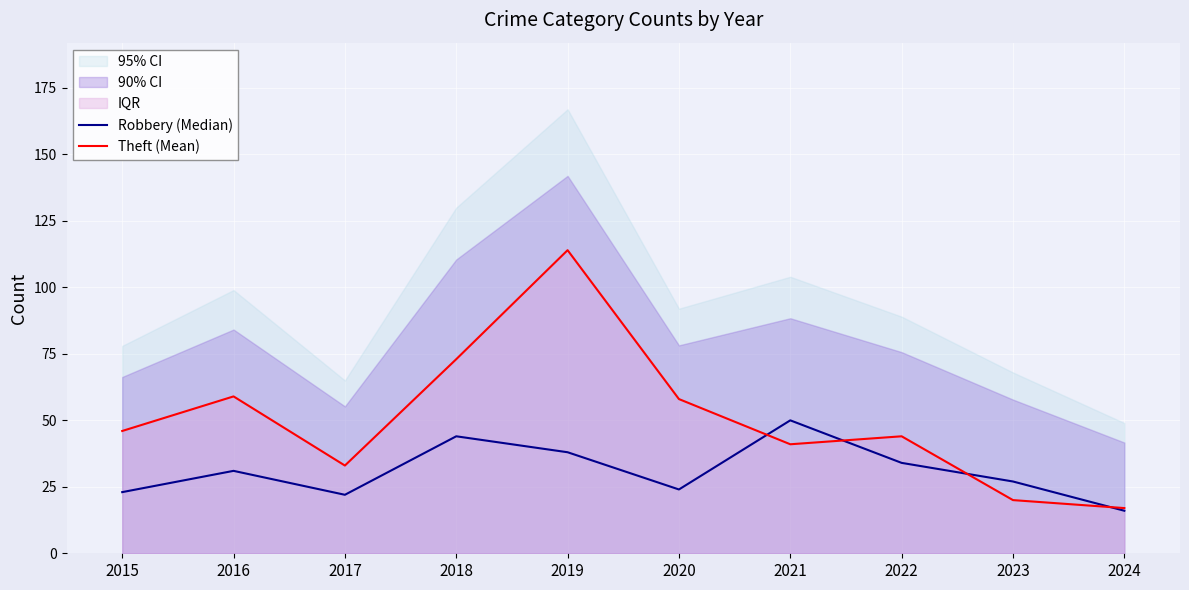

True or false: Robbery (Median) has more than 2 interior local peaks.

True